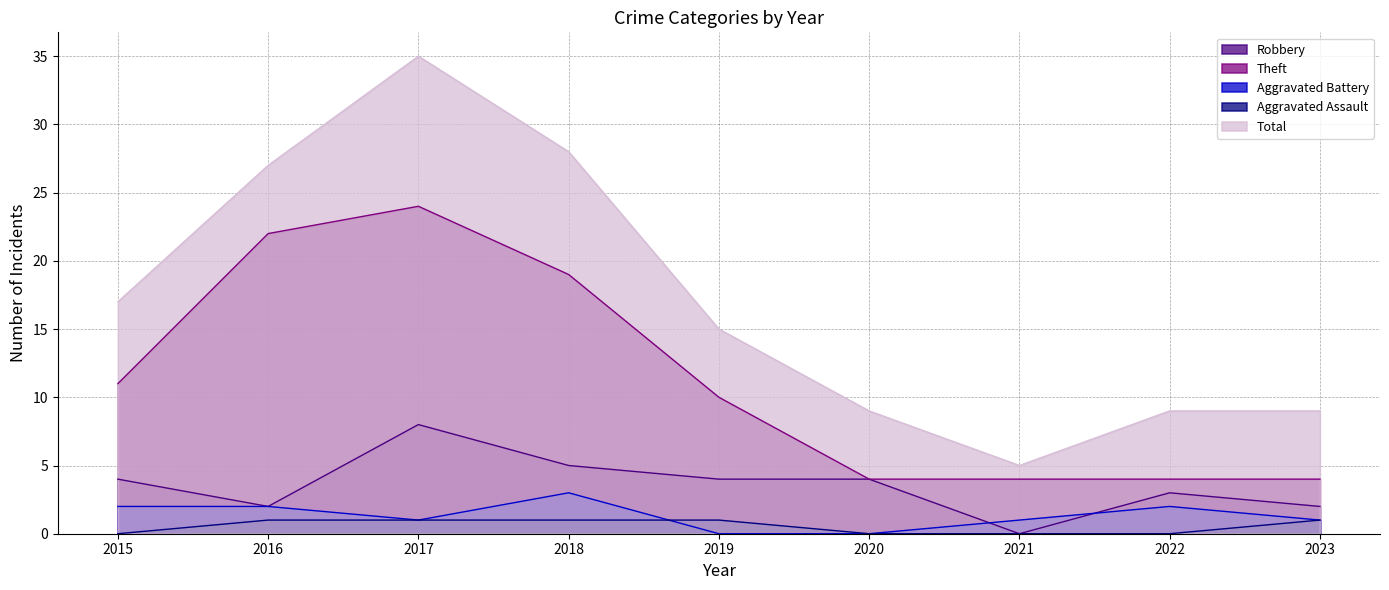

How many interior local peaks does the Aggravated Battery series have?

2